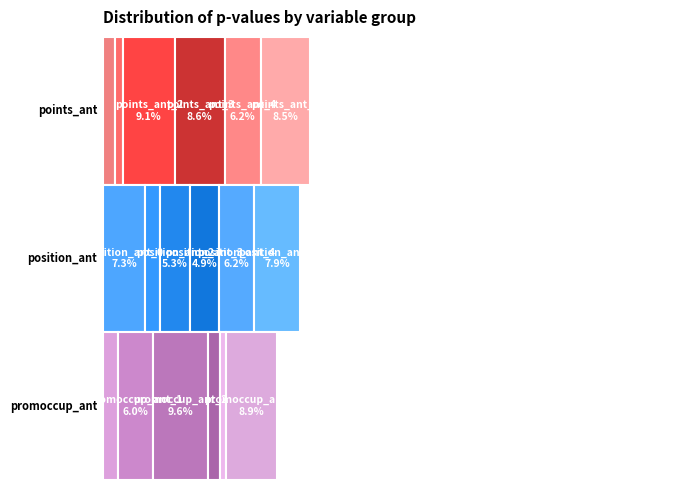

Which category has the smallest portion of the pie?

promoccup_ant_4